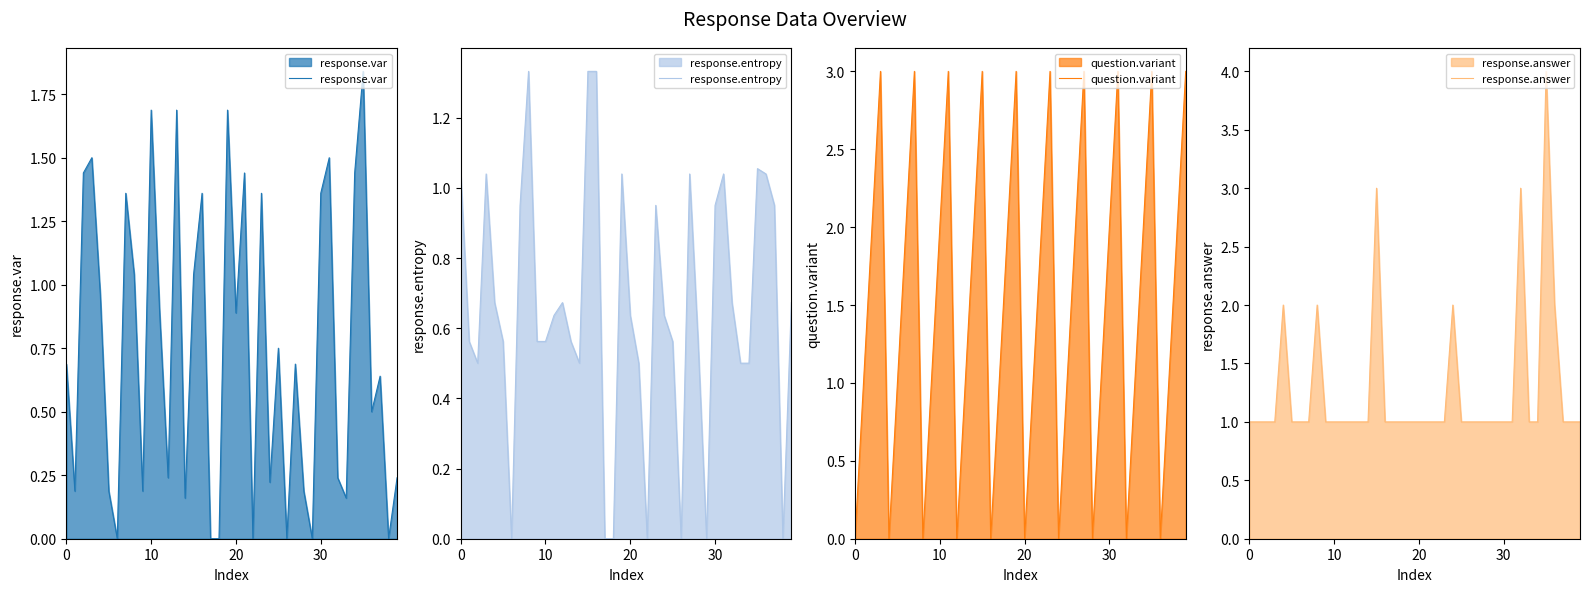

What is the maximum value for response.var?

1.8